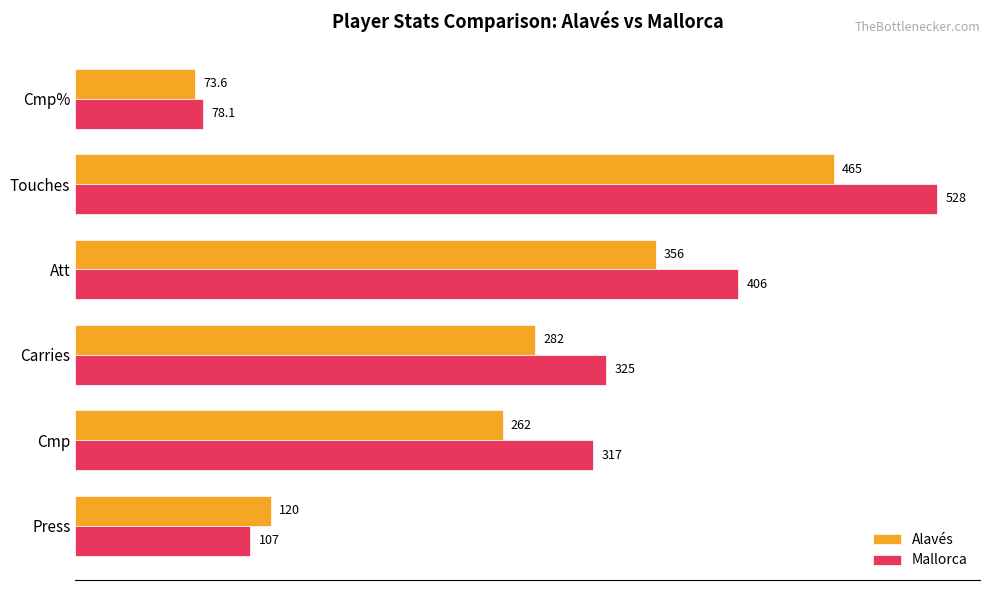

List the labels in order of Mallorca value, largest first.

Touches, Att, Carries, Cmp, Press, Cmp%